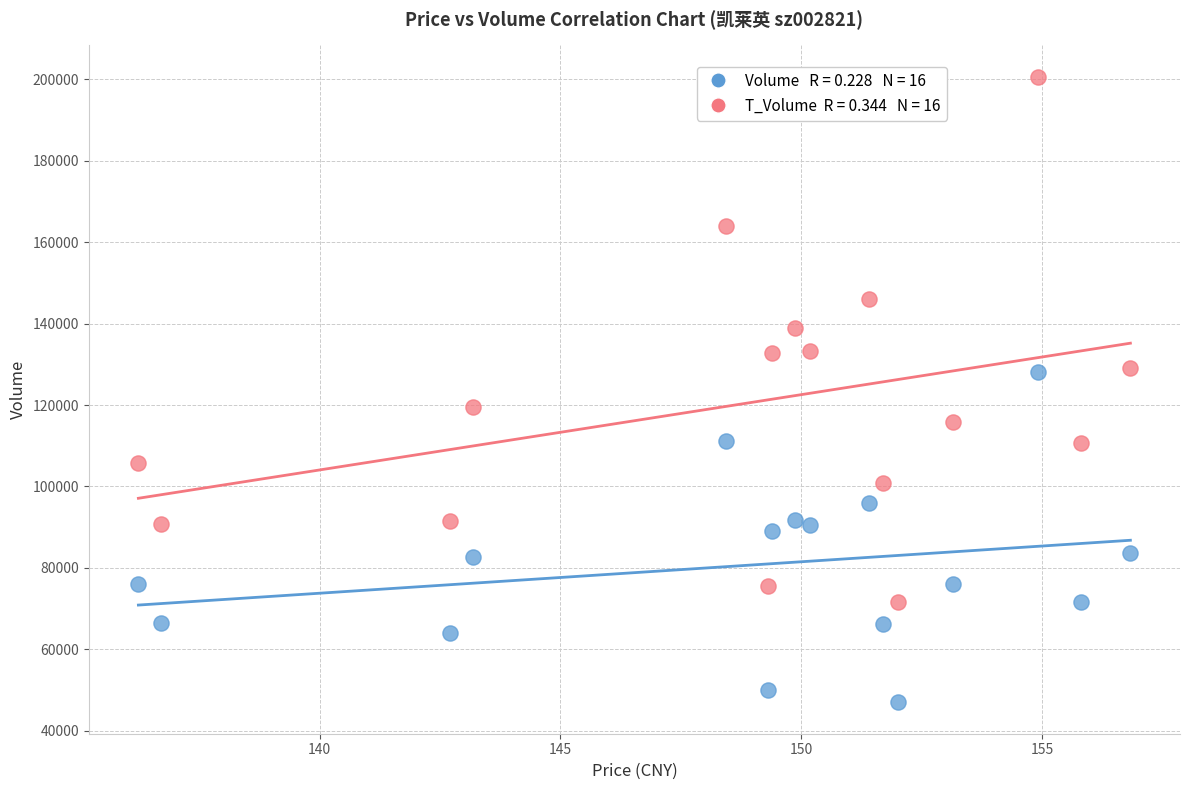

Across all data points, what is the range of Y values (max minus min)?

153751